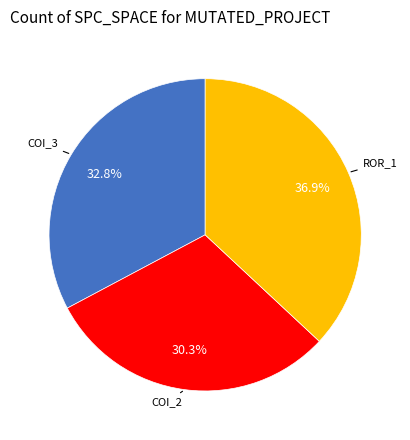

How many segments does this pie chart have?

3